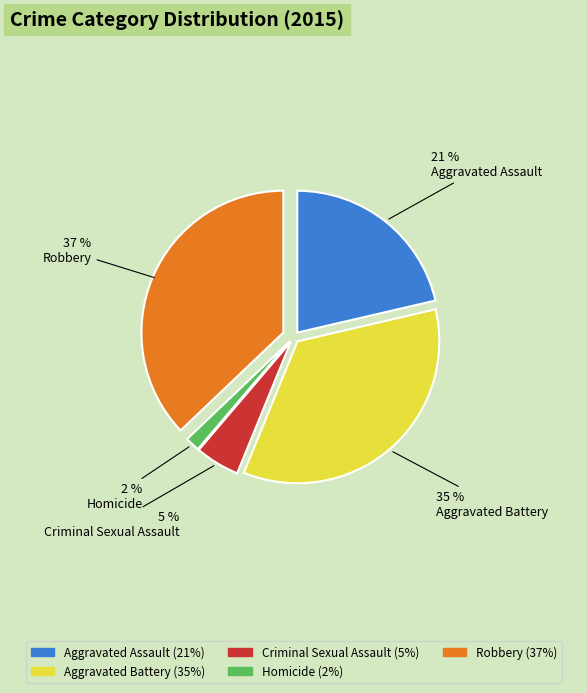

Which slice is the largest?

Robbery